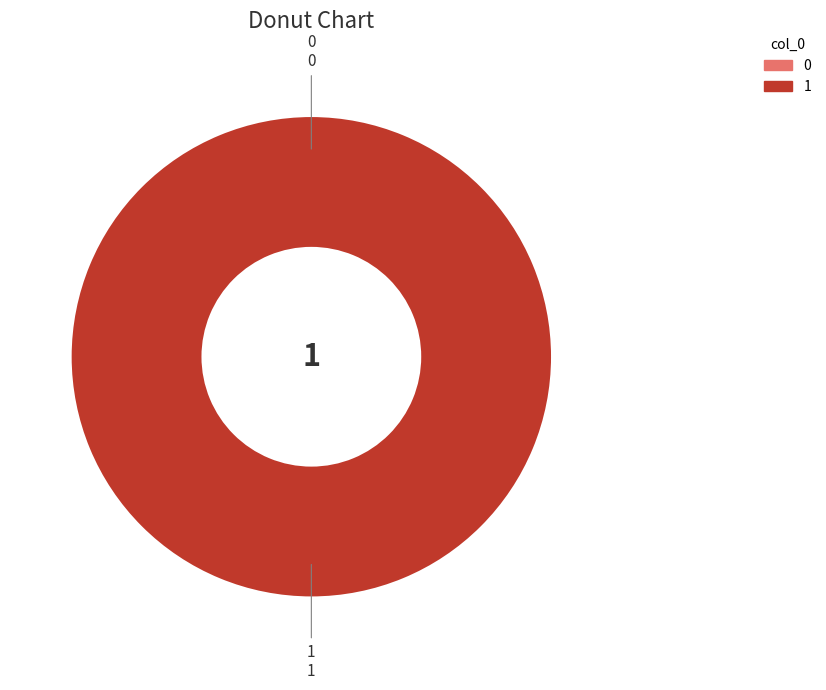

True or false: 0 accounts for 12% of the total.

False